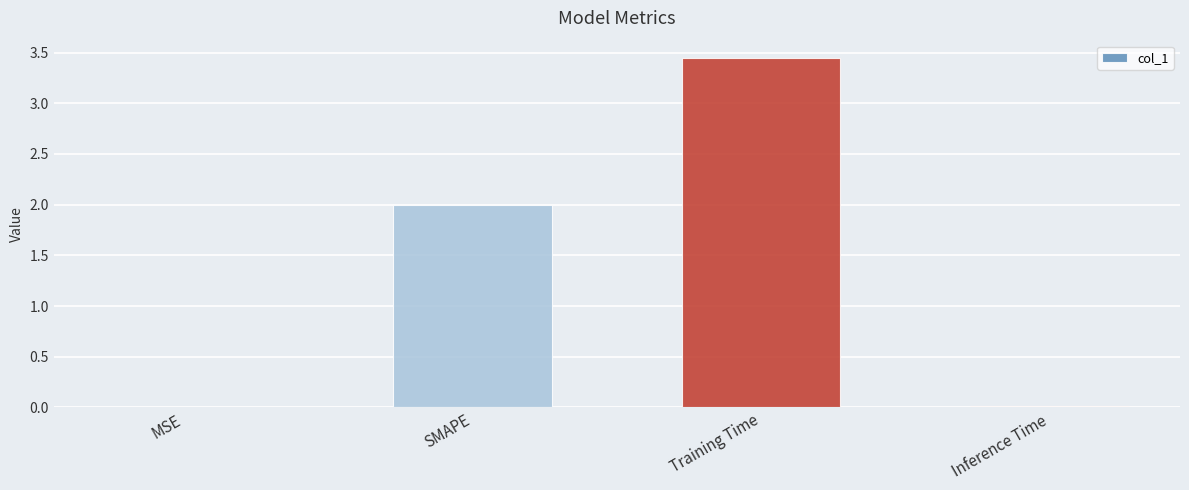

Between Training Time and MSE, which is larger?

Training Time